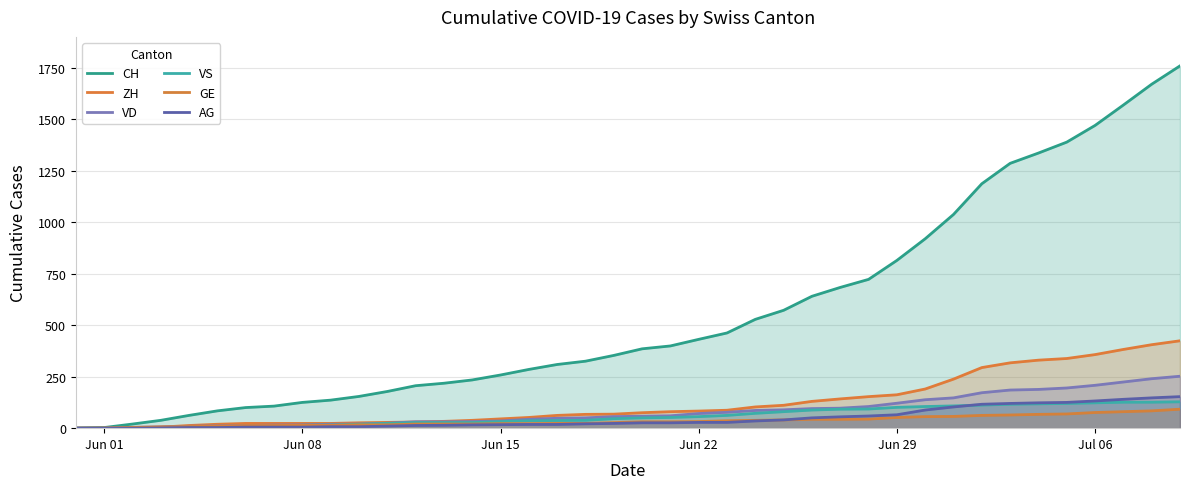

Is the value of GE at 36 greater than the value of ZH at 31?

No